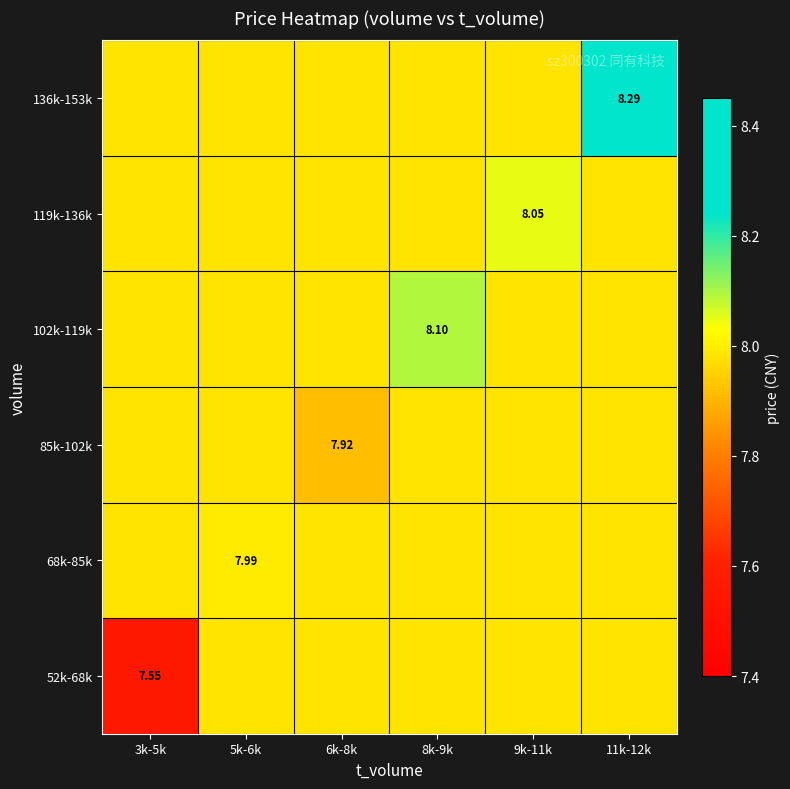

What is the difference between the highest and lowest values at 9k-11k?

0.1